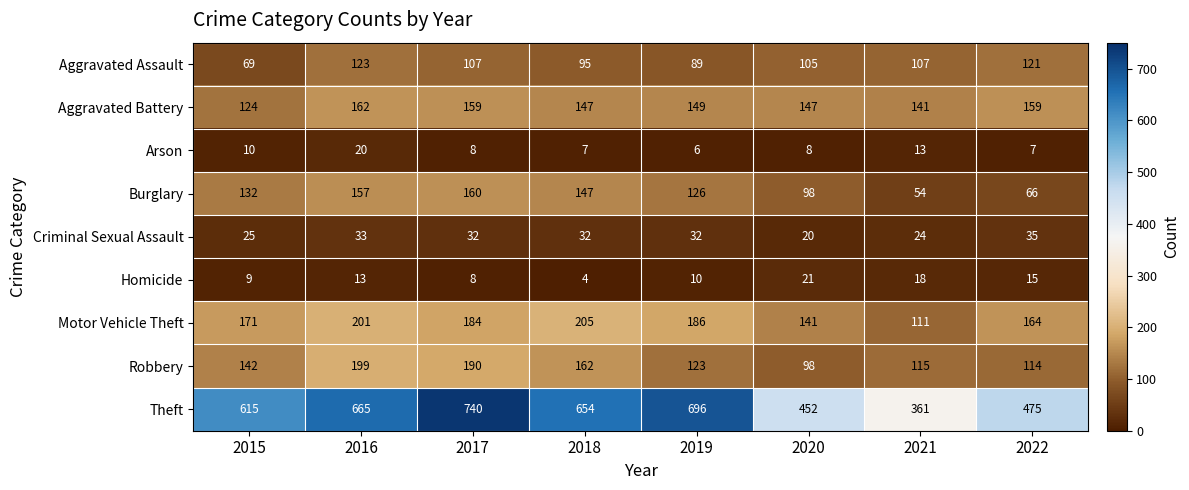

True or false: Criminal Sexual Assault has a value of 32 at 2019.

True